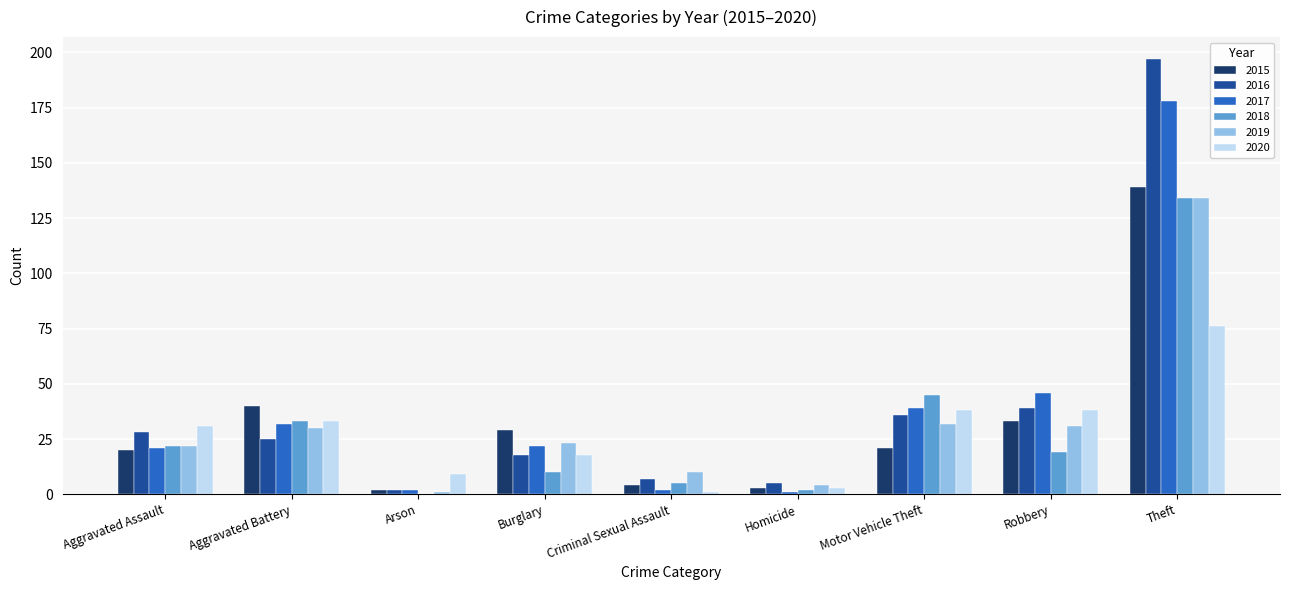

What is the greatest value displayed?

197